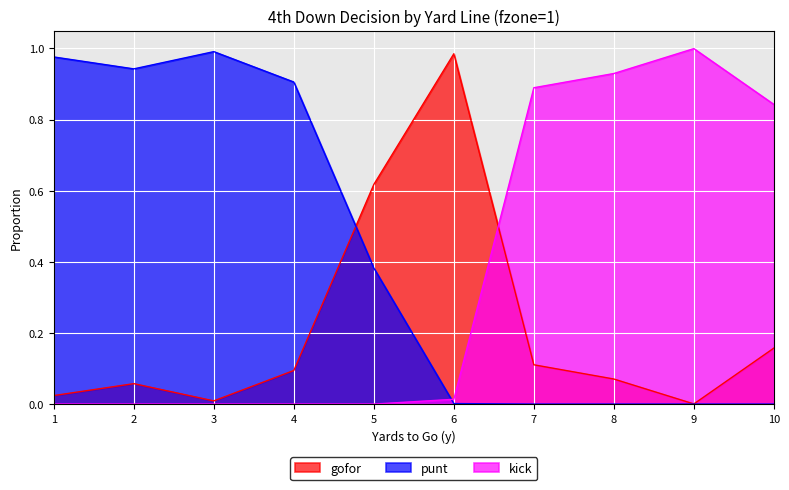

What is the difference between the highest and lowest values at 4?

0.9